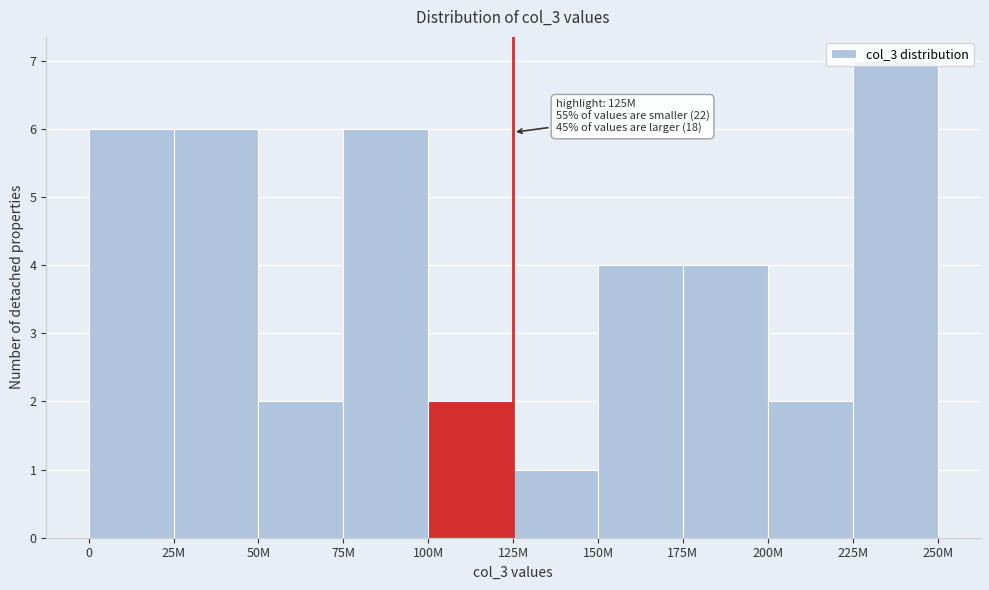

The value at 50M is 2. True or false?

True